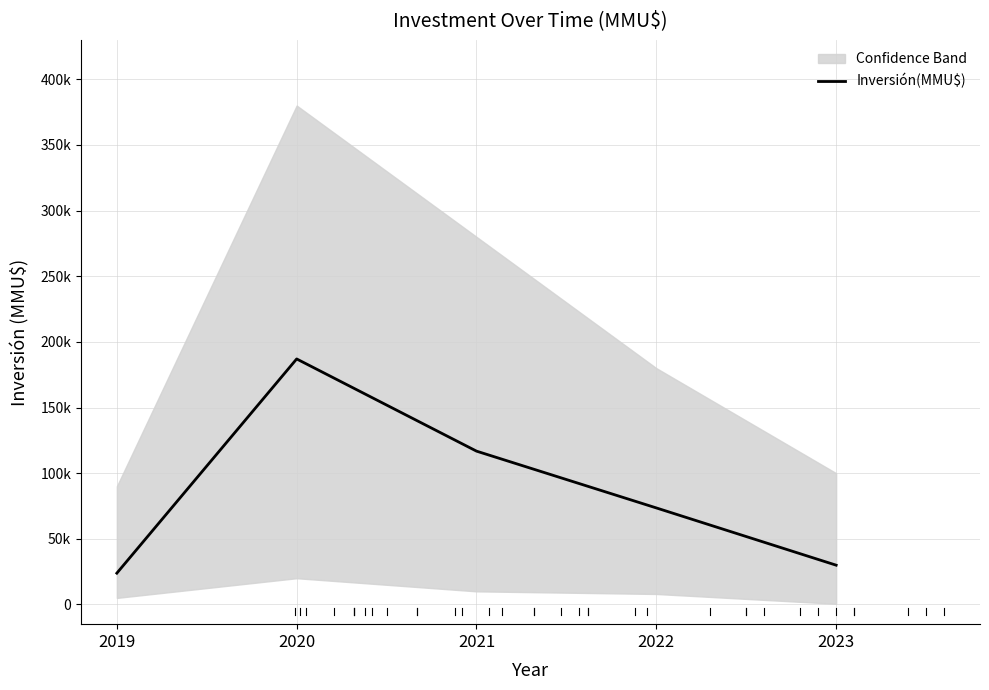

Where is the data nearest to the value 105426?

2021